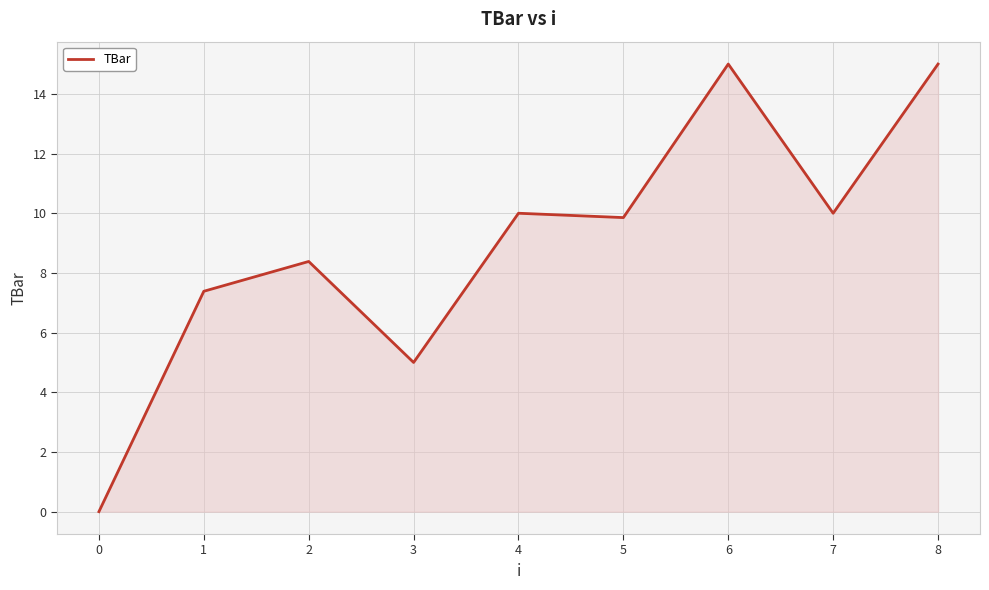

What is the greatest value displayed?

15.0